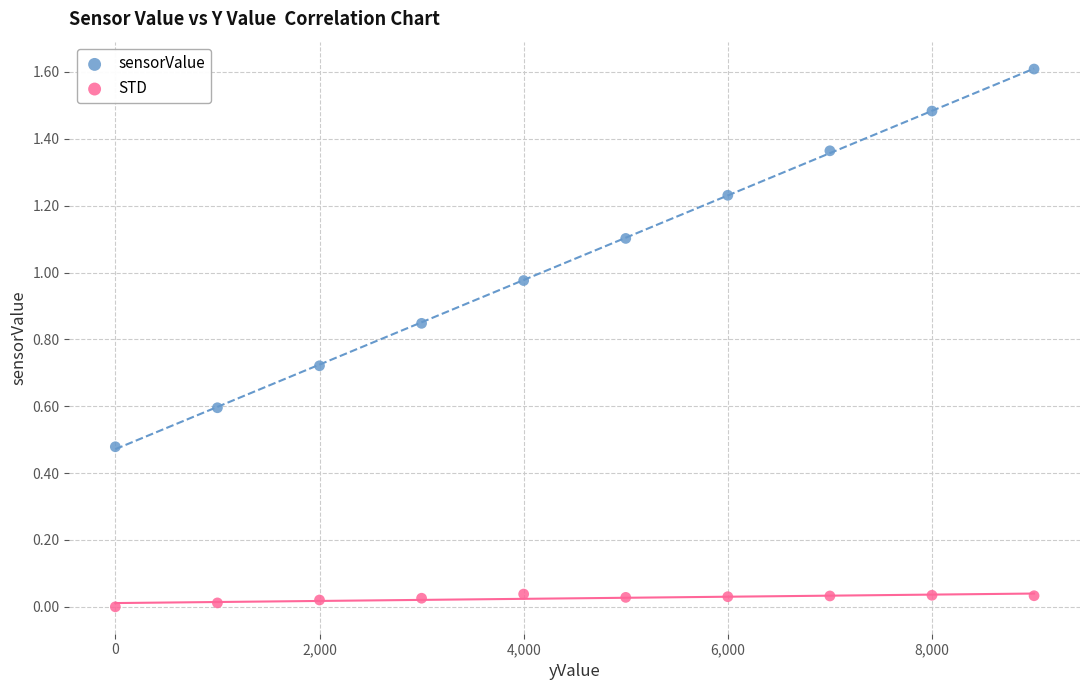

Across all data points, what is the range of X values (max minus min)?

9000.0